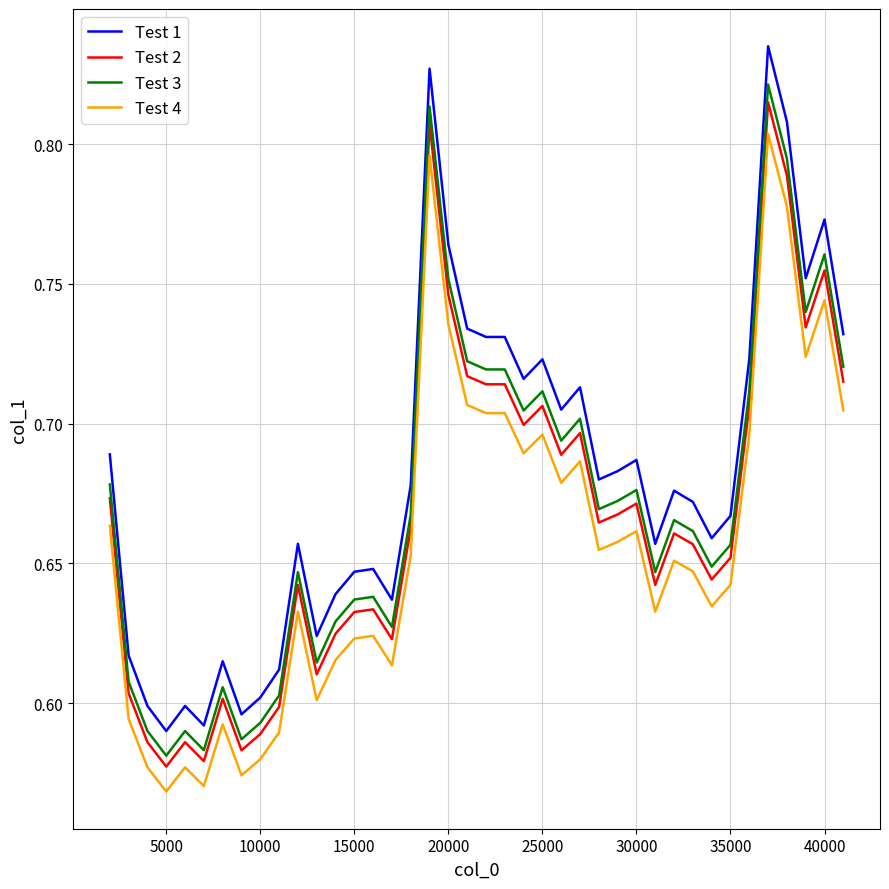

True or false: Test 2 and Test 4 intersect in this chart.

False